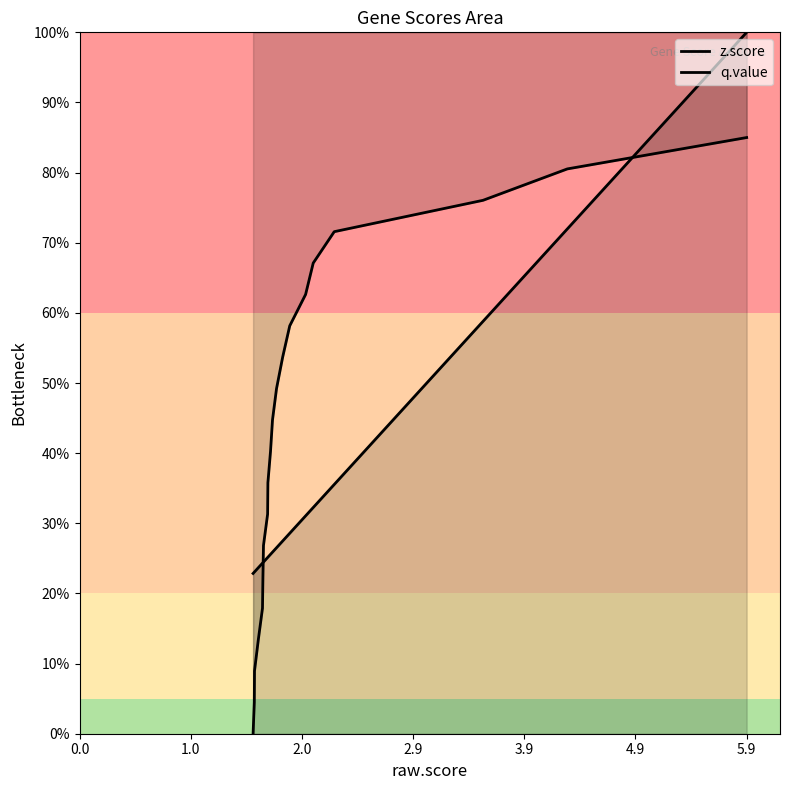

Where do q.value and z.score first cross each other?

4.9 and 5.9